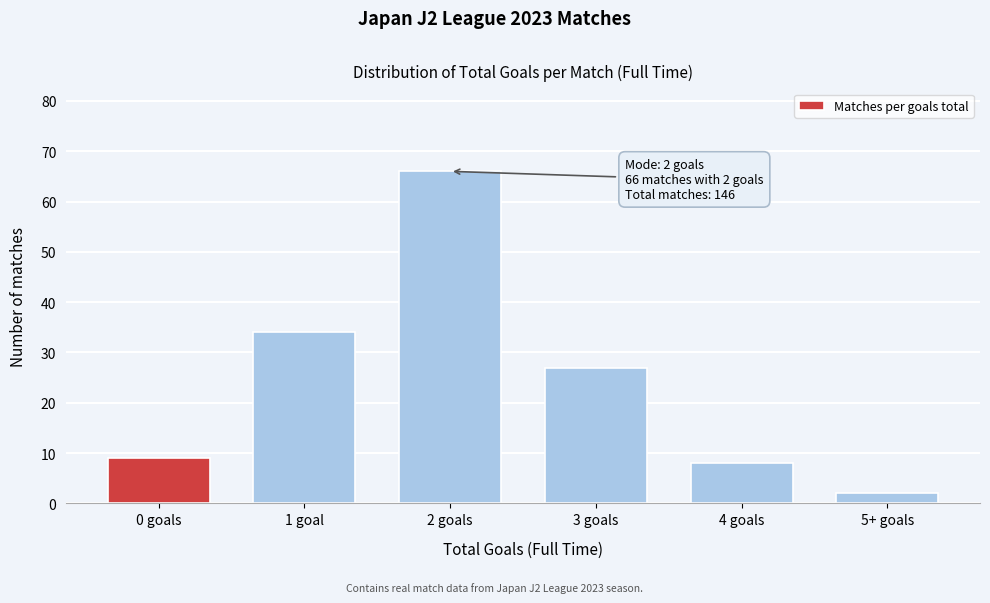

Reading left to right, extract all data points from this chart.

0 goals=9	1 goal=34	2 goals=66	3 goals=27	4 goals=8	5+ goals=2